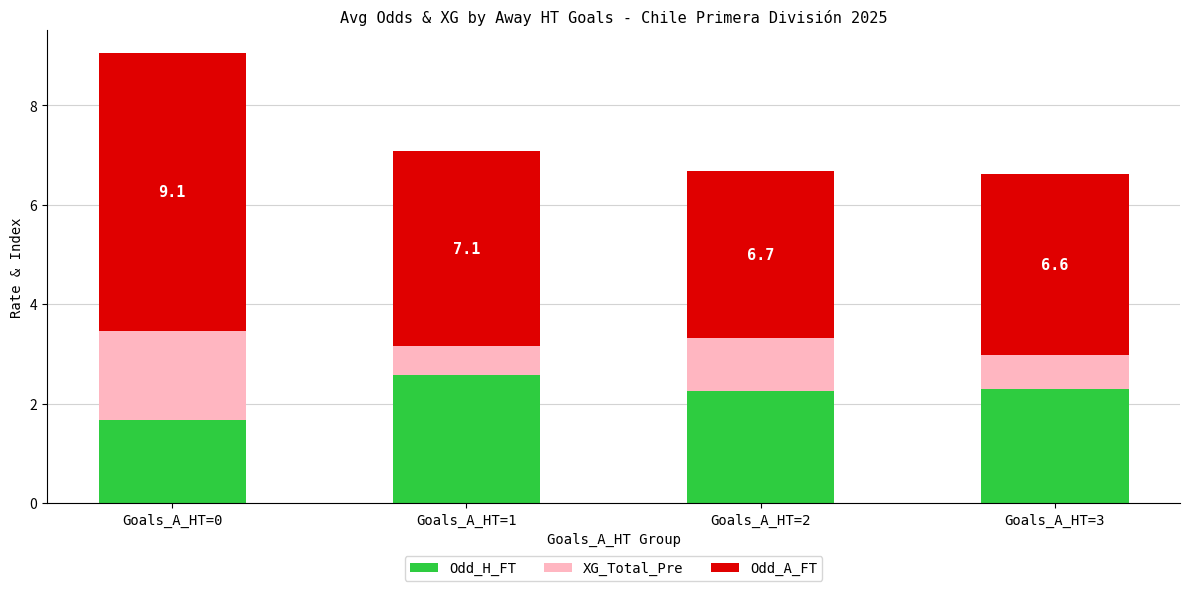

What is the sum of all Odd_H_FT values?

8.8